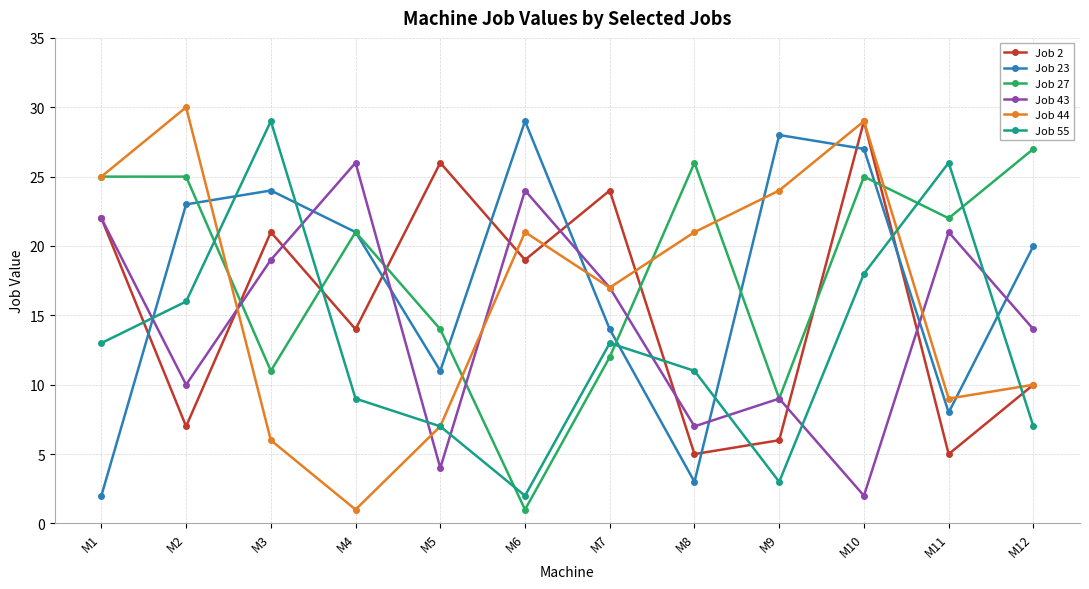

At which label is Job 23 closest to 15?

M7